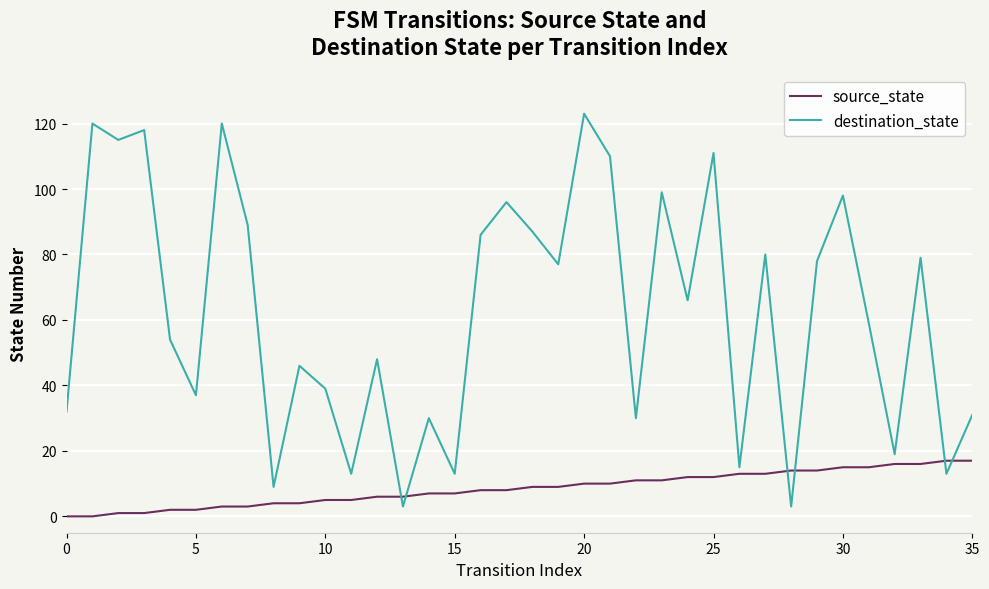

List the series in order of their peak value, highest first.

destination_state, source_state